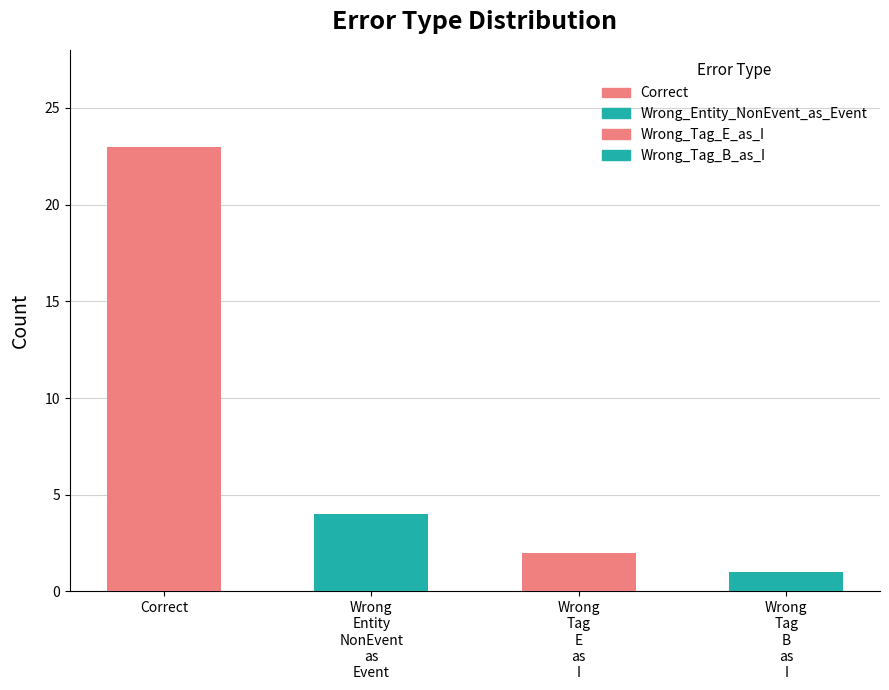

What value does the data have at Correct, to the nearest 10?

20